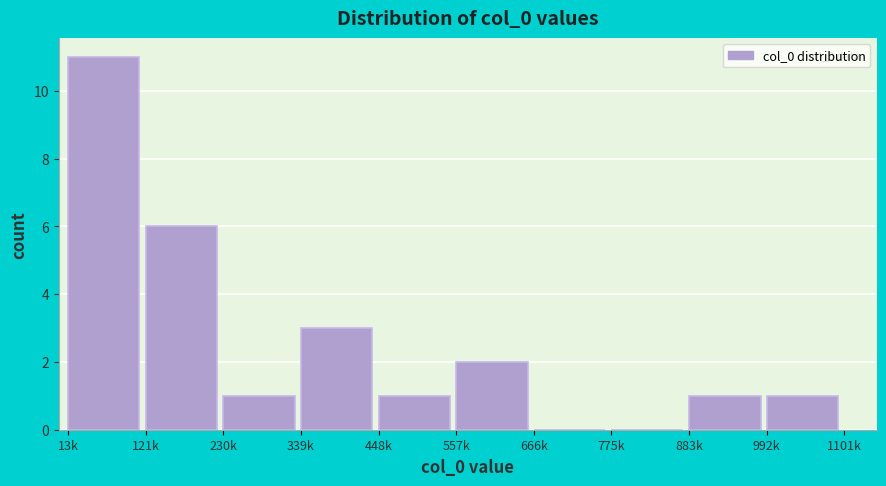

Reading left to right, extract all data points from this chart.

13k=11	121k=6	230k=1	339k=3	448k=1	557k=2	666k=0	775k=0	883k=1	992k=1